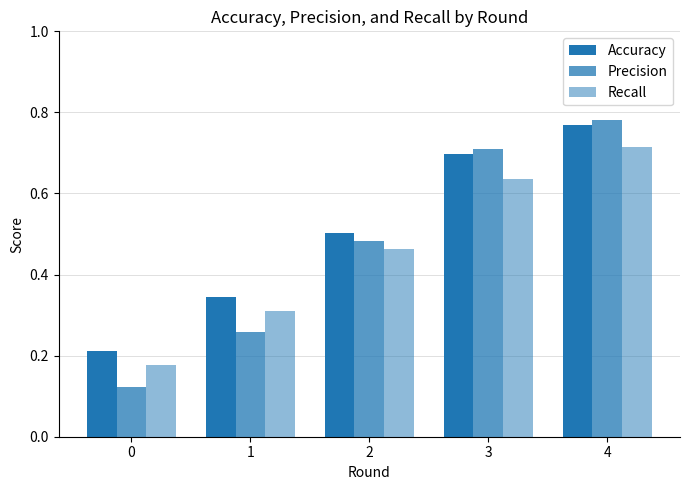

At which label does Accuracy reach its peak?

4